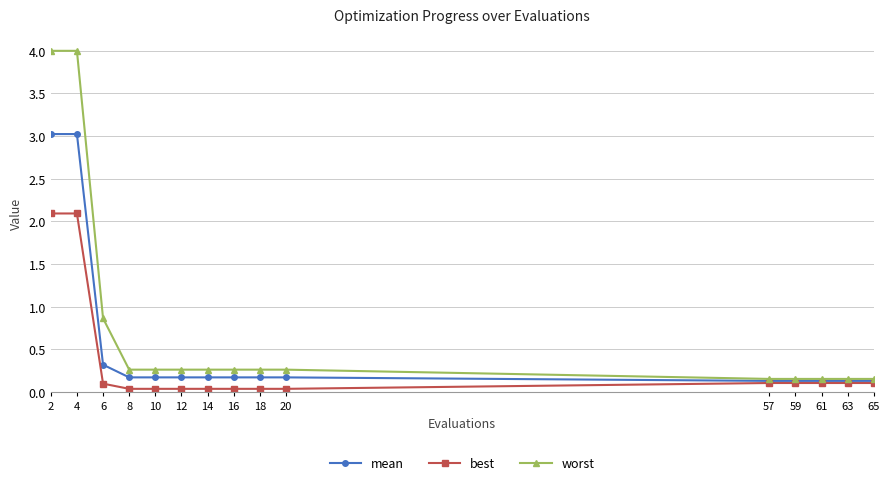

What is the difference between the maximum and minimum values in the best series?

2.1